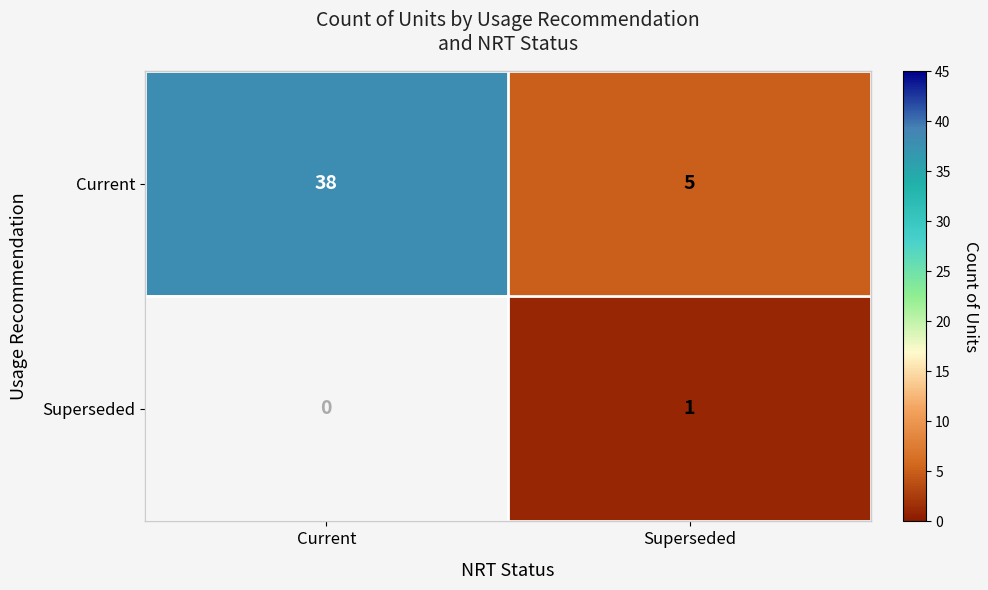

Which category has the highest value in the Current series?

Current